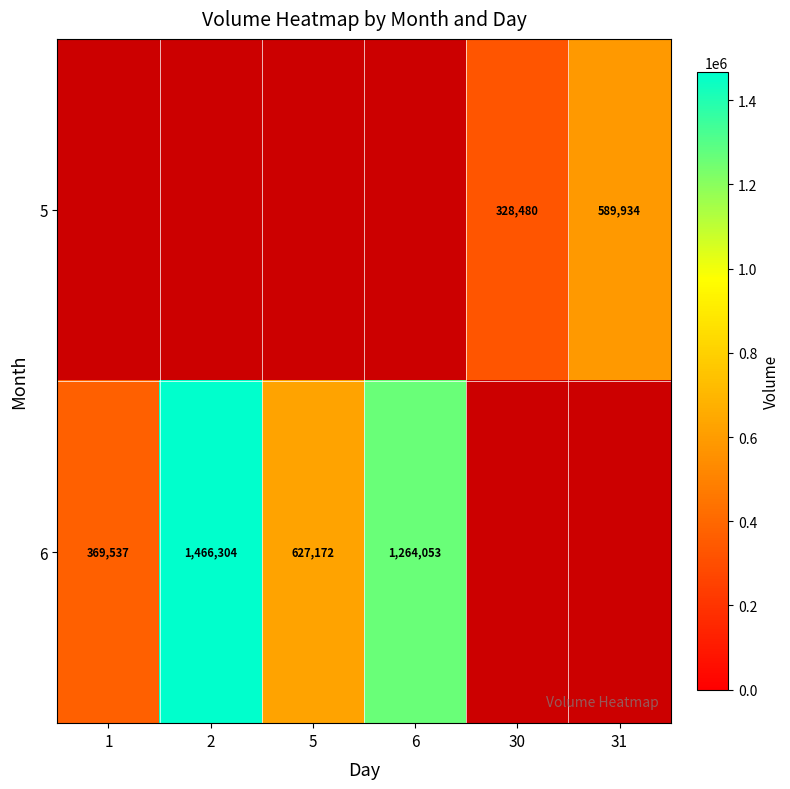

The value of 6 at 1 is 369537. True or false?

True